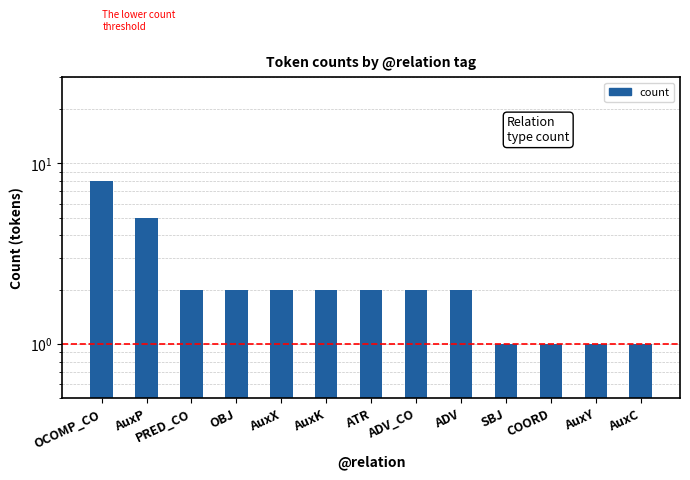

List the labels in order of value, smallest first.

SBJ, COORD, AuxY, AuxC, PRED_CO, OBJ, AuxX, AuxK, ATR, ADV_CO, ADV, AuxP, OCOMP_CO